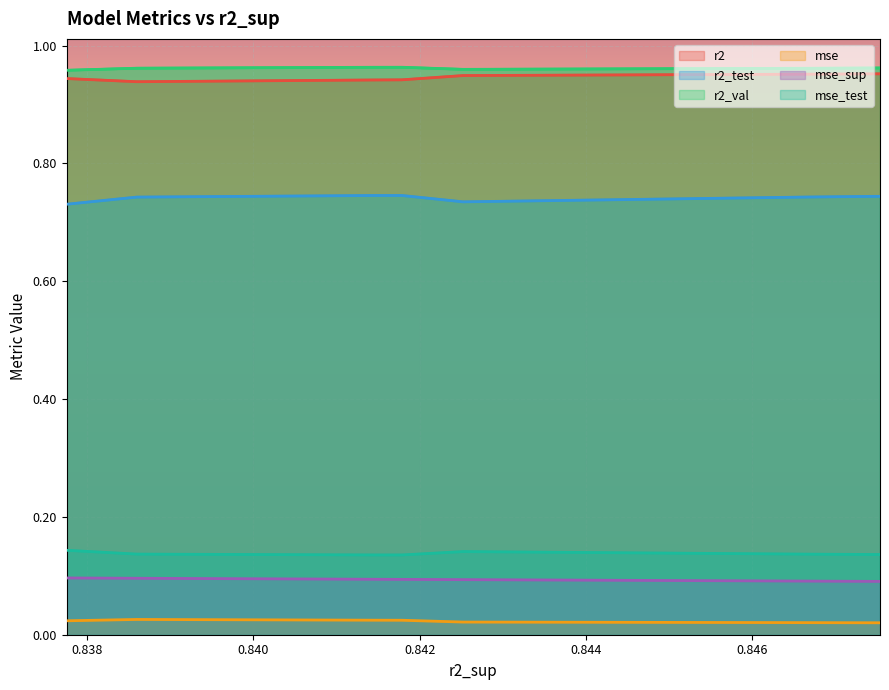

True or false: r2_test and r2_val cross at least once.

False